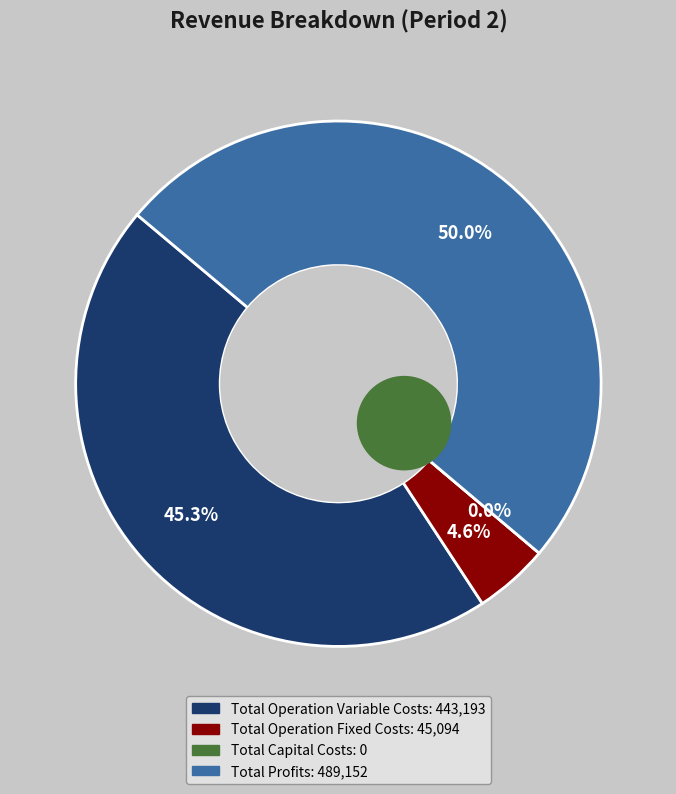

Is Total Operation Fixed Costs the majority of the pie?

No